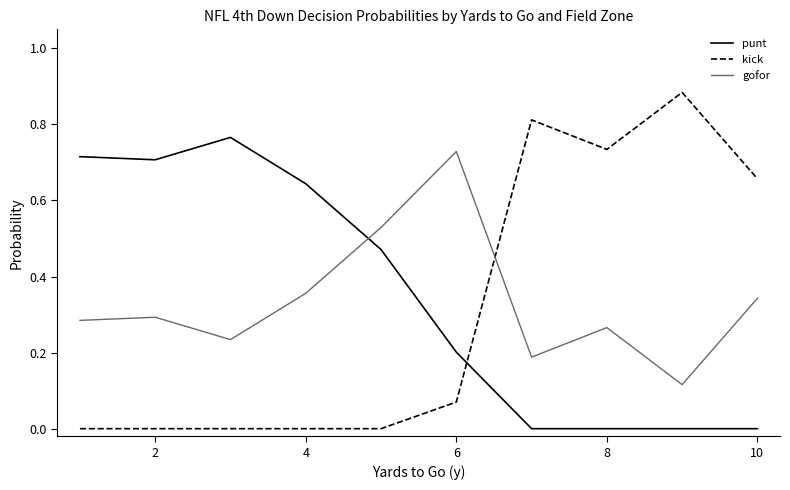

Rank the series by their maximum value, from highest to lowest.

kick, punt, gofor